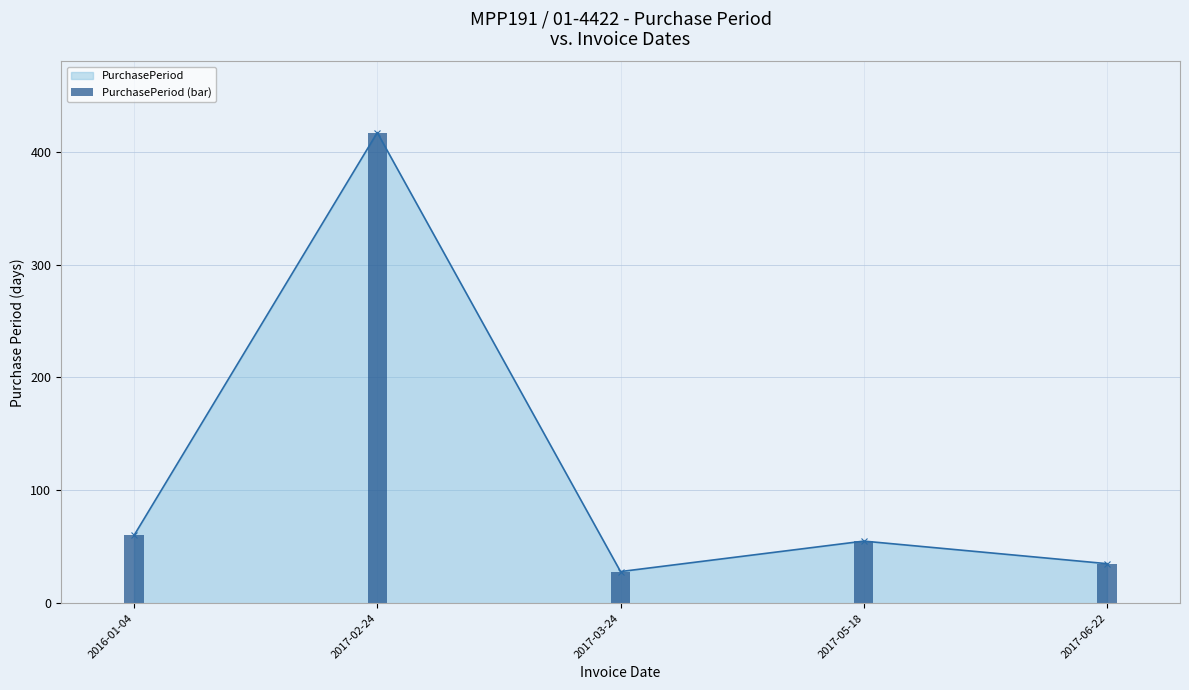

Which has a higher value, 2017-03-24 or 2017-02-24?

2017-02-24